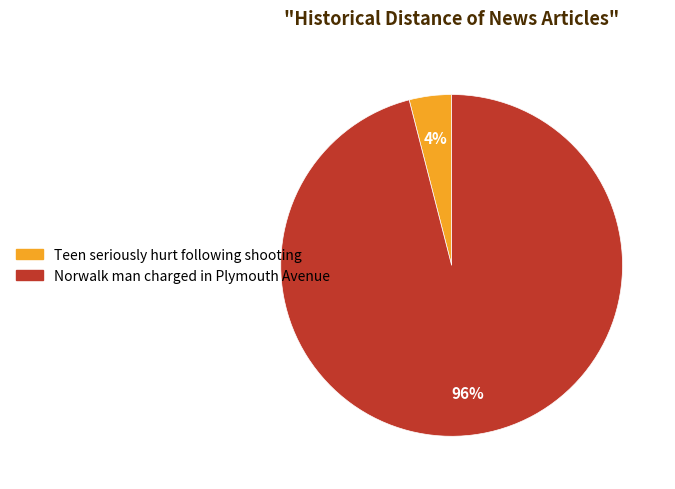

Is it true that Norwalk man charged in Plymouth Avenue is 96% of the pie?

True